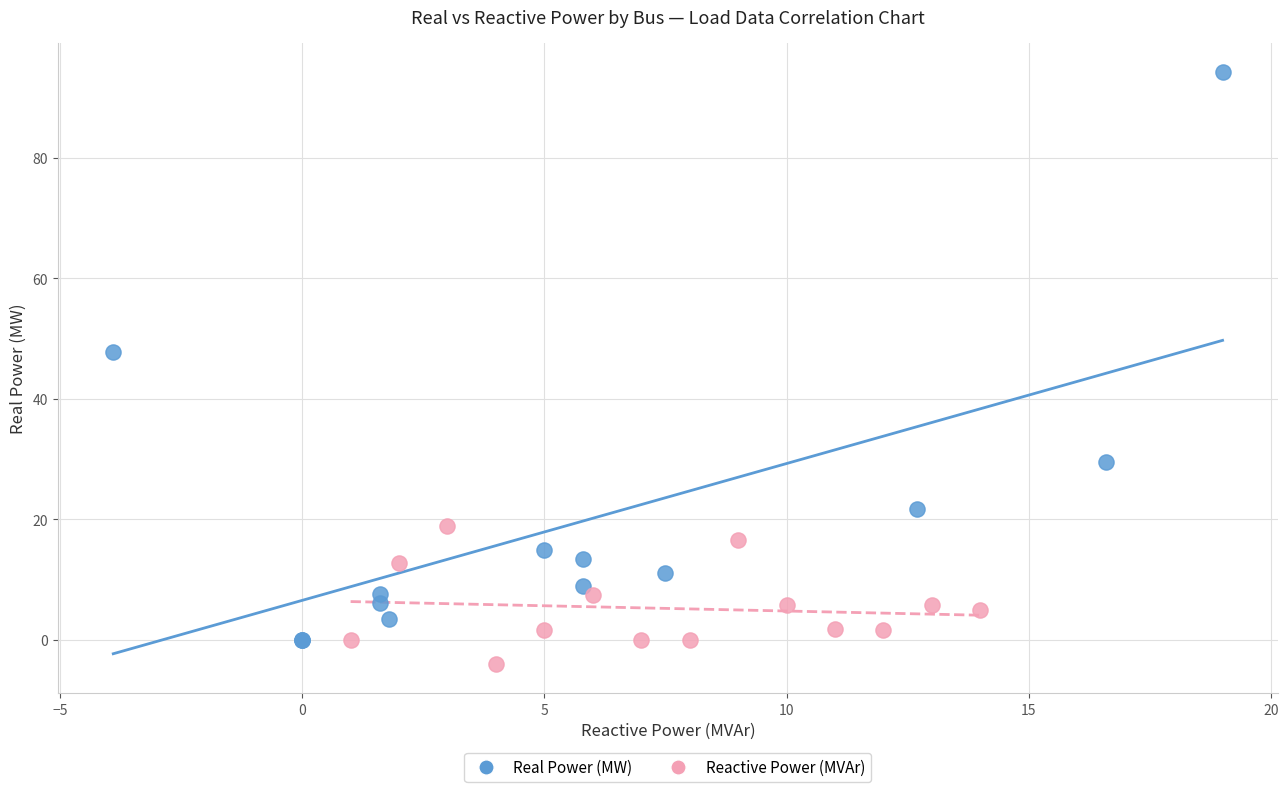

What are all the series names shown in the legend?

Real Power (MW), Reactive Power (MVAr)